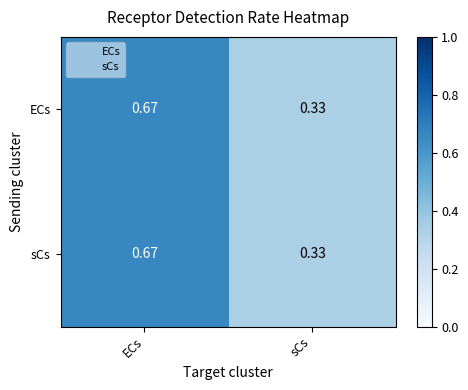

At which category is the sum across all series the highest?

ECs